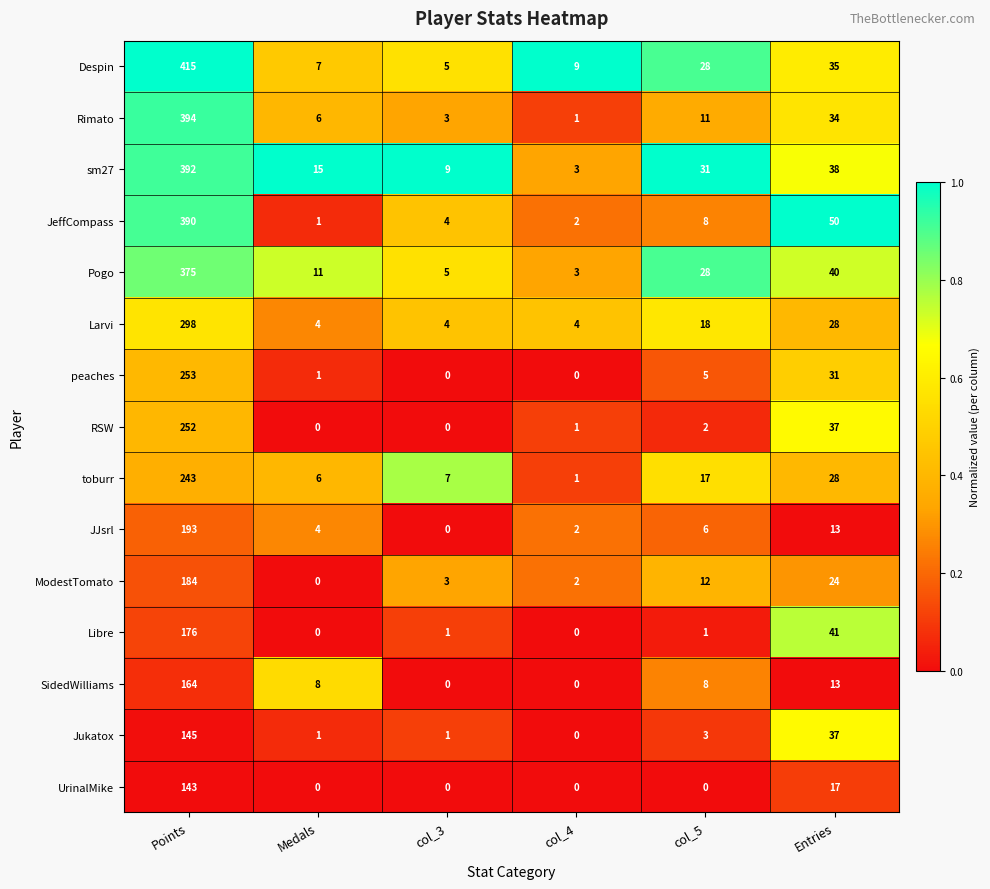

Which series has the largest total across all categories?

Despin